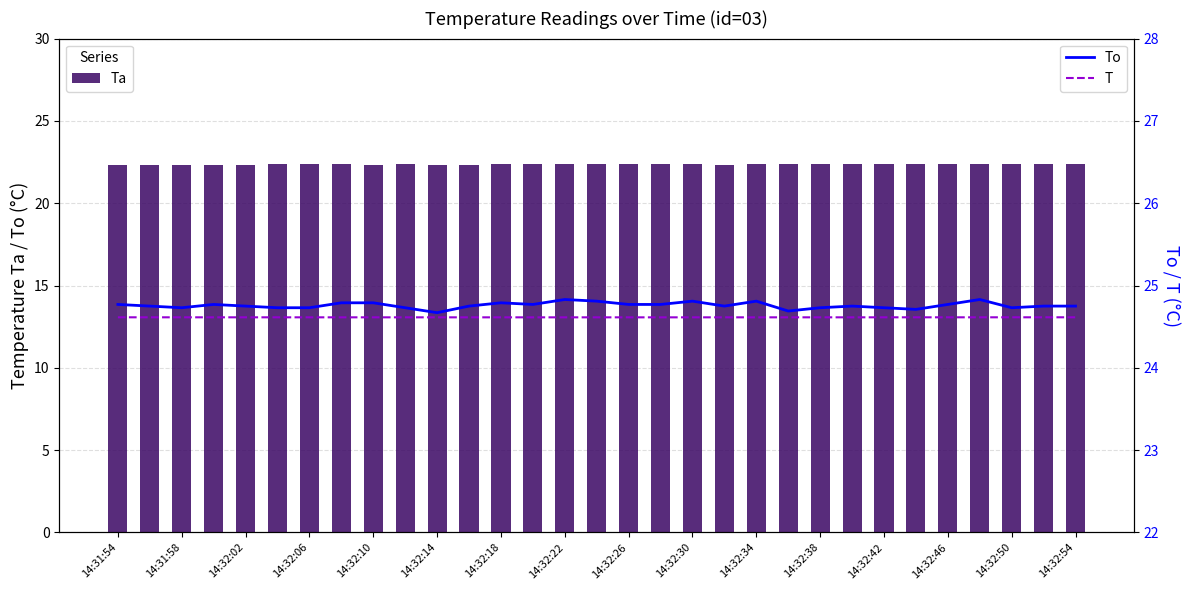

The Ta series shows 22.4 at 14:32:46. True or false?

True